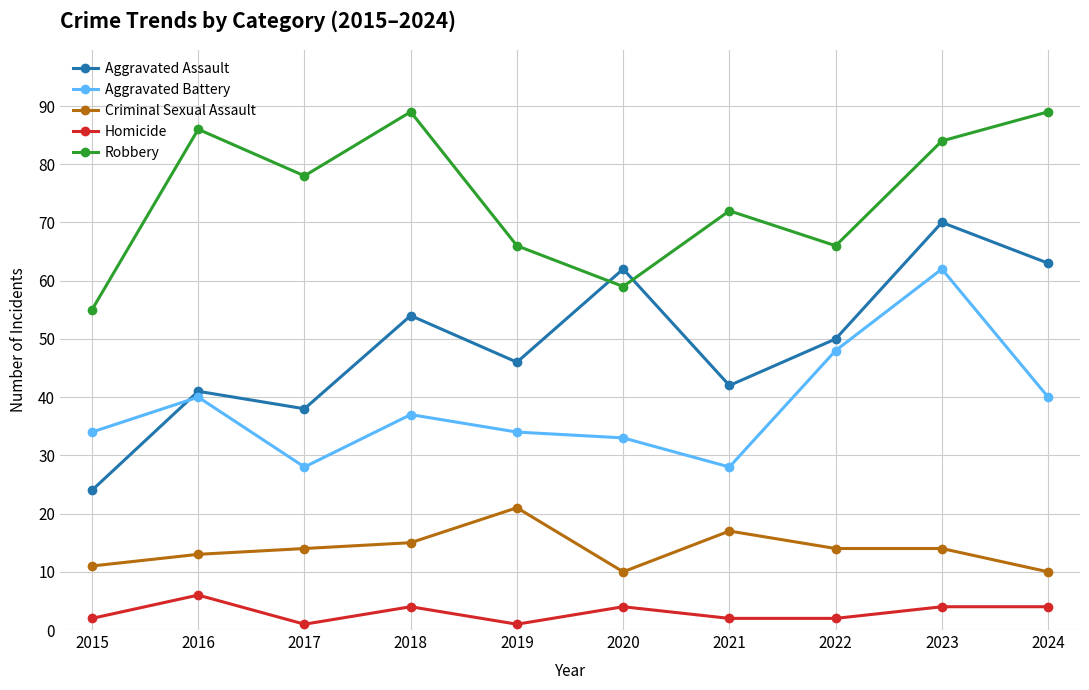

Which series has the widest spread of values?

Aggravated Assault